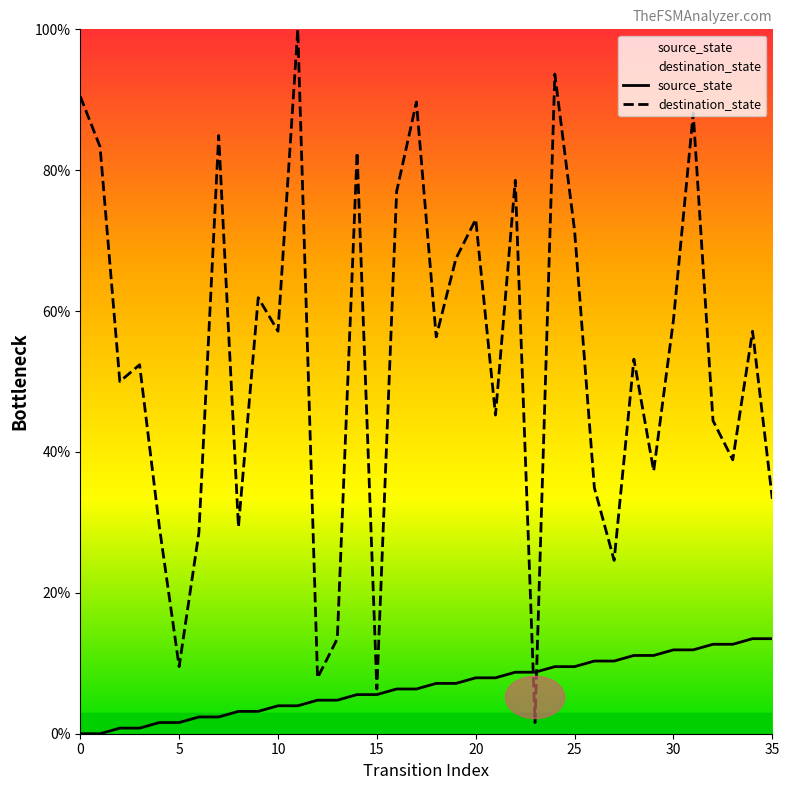

Does the chart display data point markers on the line(s)?

No